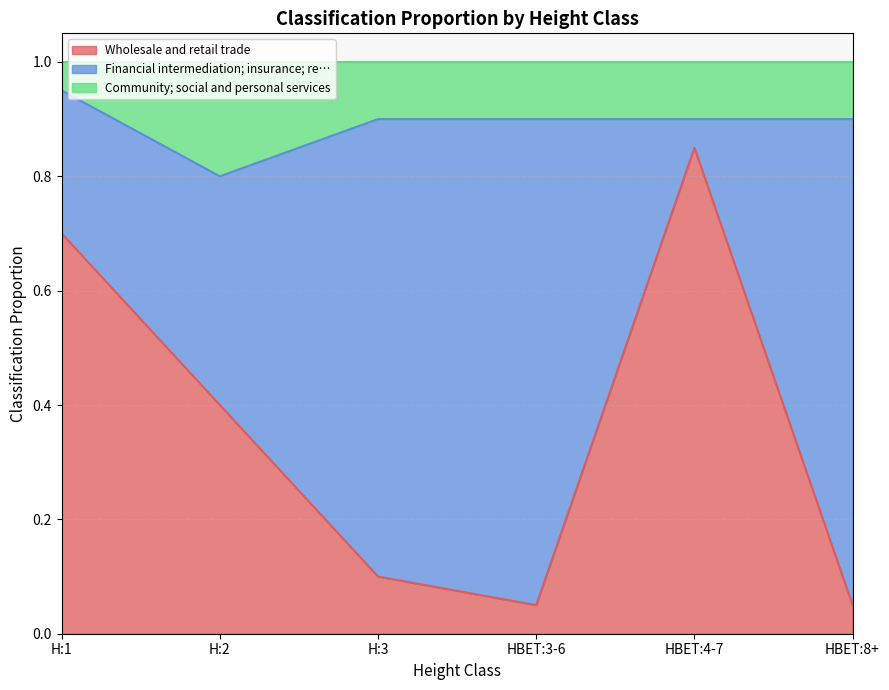

At which label is Wholesale and retail trade closest to 0?

HBET:3-6